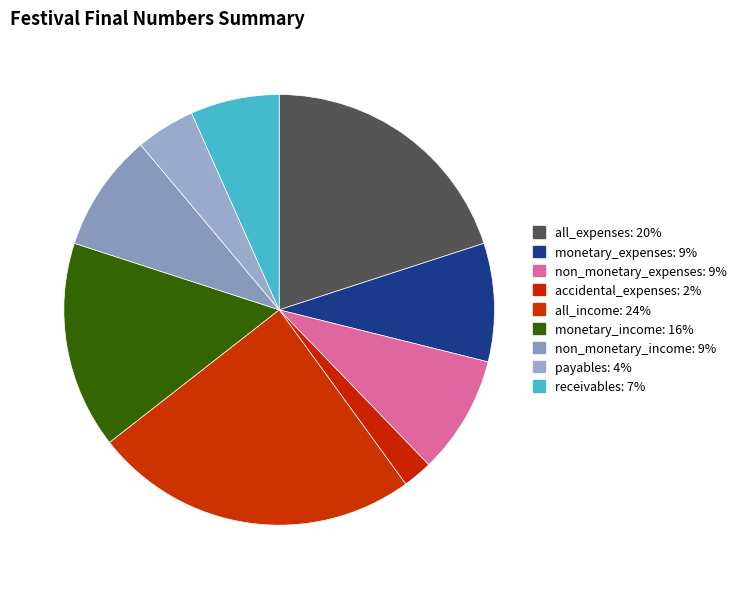

To the nearest percent, what percentage of the pie is payables?

4%